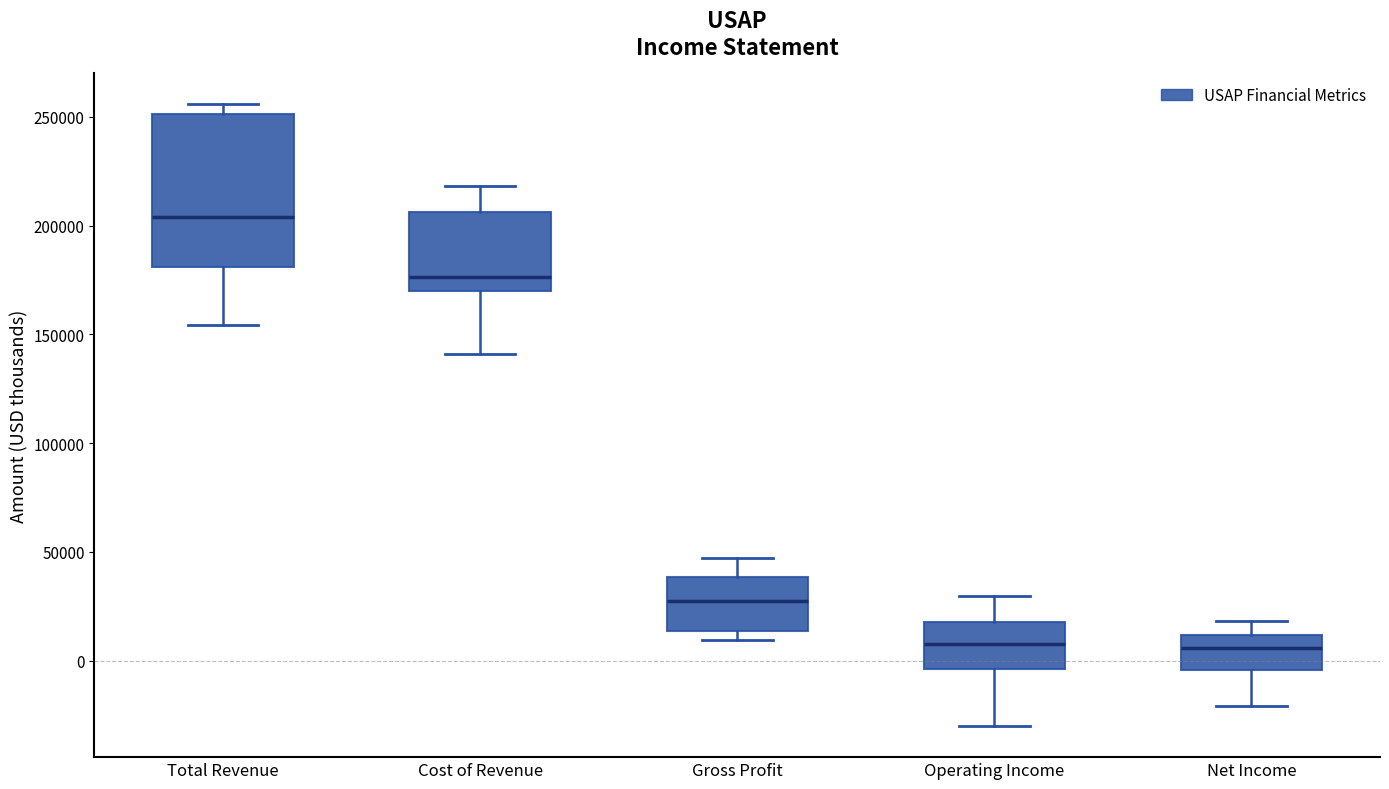

Reading left to right, read every box against the y-axis: the position of its median line, the range the box covers, and the ends of its whiskers. The values are not printed on the chart, so give them approximately, as read against the axis.

Total Revenue: median 205000, box 180000 to 250000, whiskers 155000 to 255000
Cost of Revenue: median 175000, box 170000 to 205000, whiskers 140000 to 220000
Gross Profit: median 30000, box 15000 to 40000, whiskers 10000 to 45000
Operating Income: median 10000, box -5000 to 20000, whiskers -30000 to 30000
Net Income: median 5000, box -5000 to 10000, whiskers -20000 to 20000